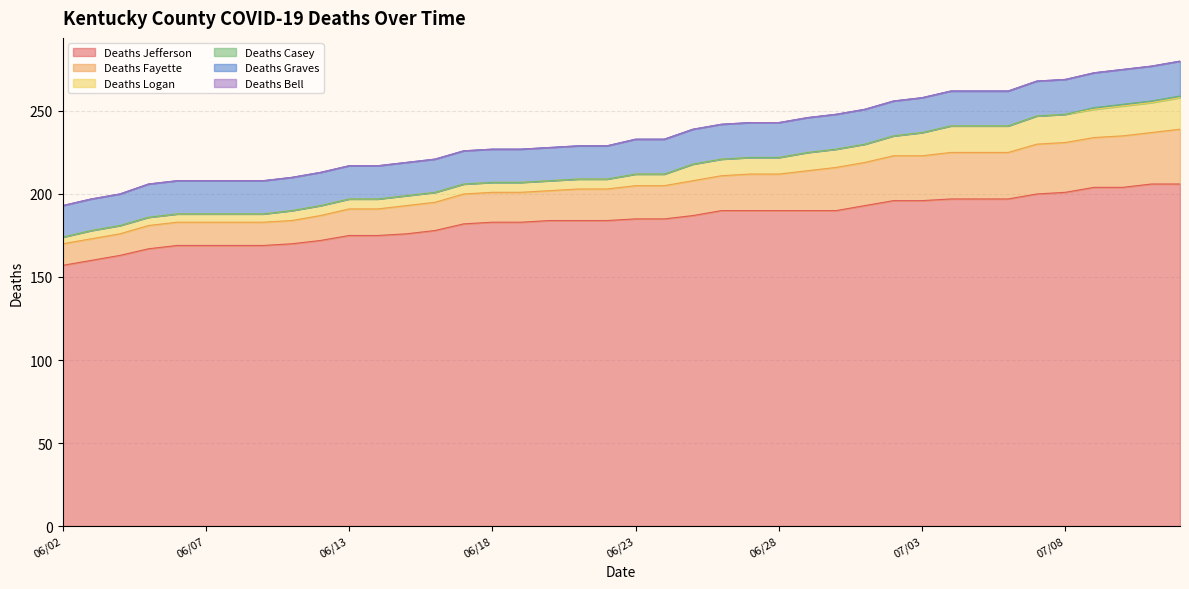

The value of Deaths Fayette at 06/07 is 14. True or false?

True